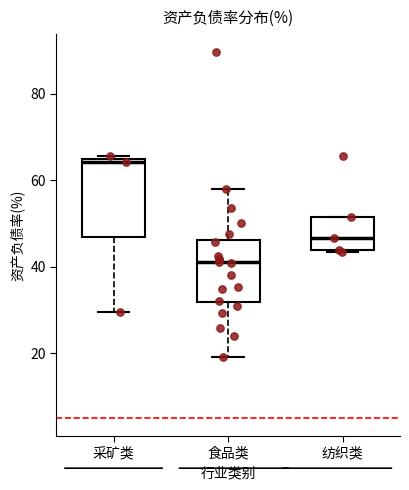

Comparing the boxes themselves (not the whiskers), which one is the tallest?

采矿类